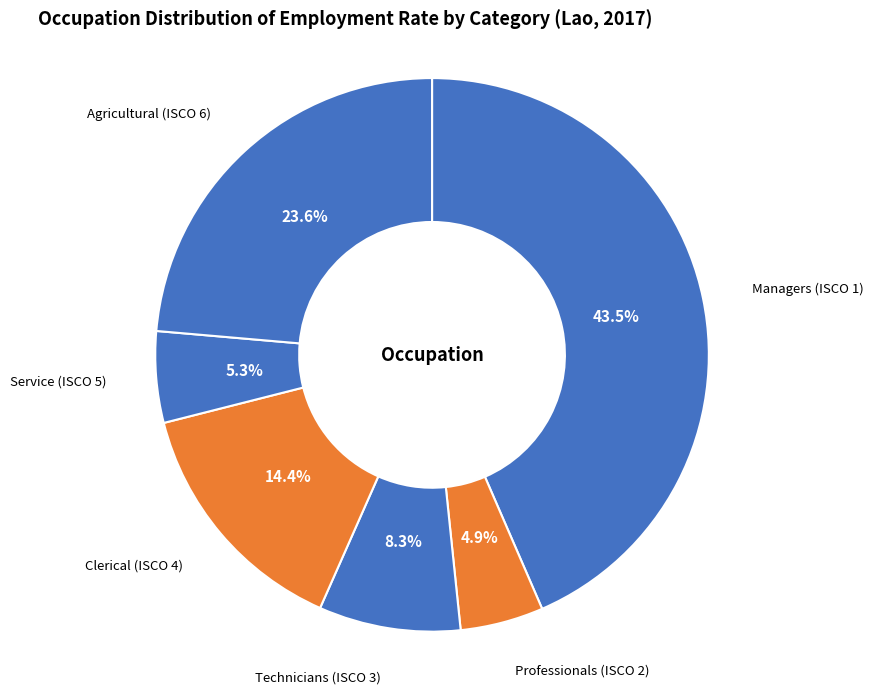

Which slice is the largest?

Managers (ISCO 1)